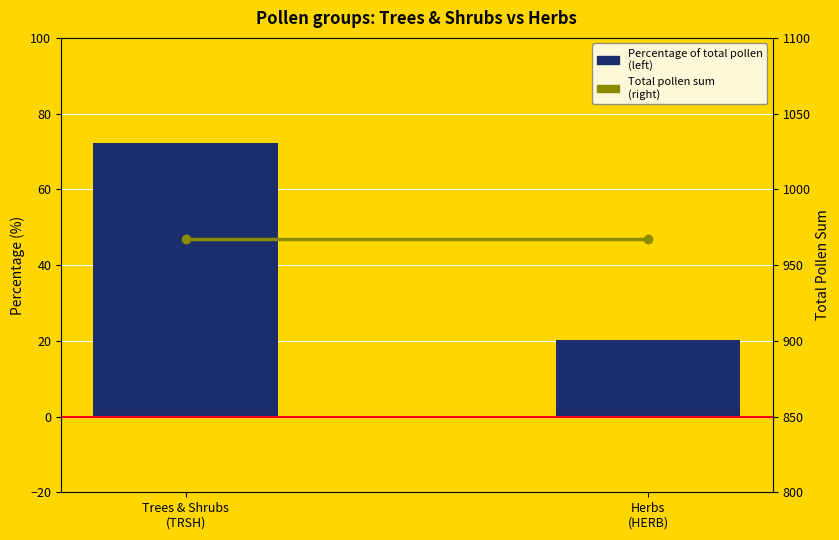

What is the smallest value displayed?

20.1